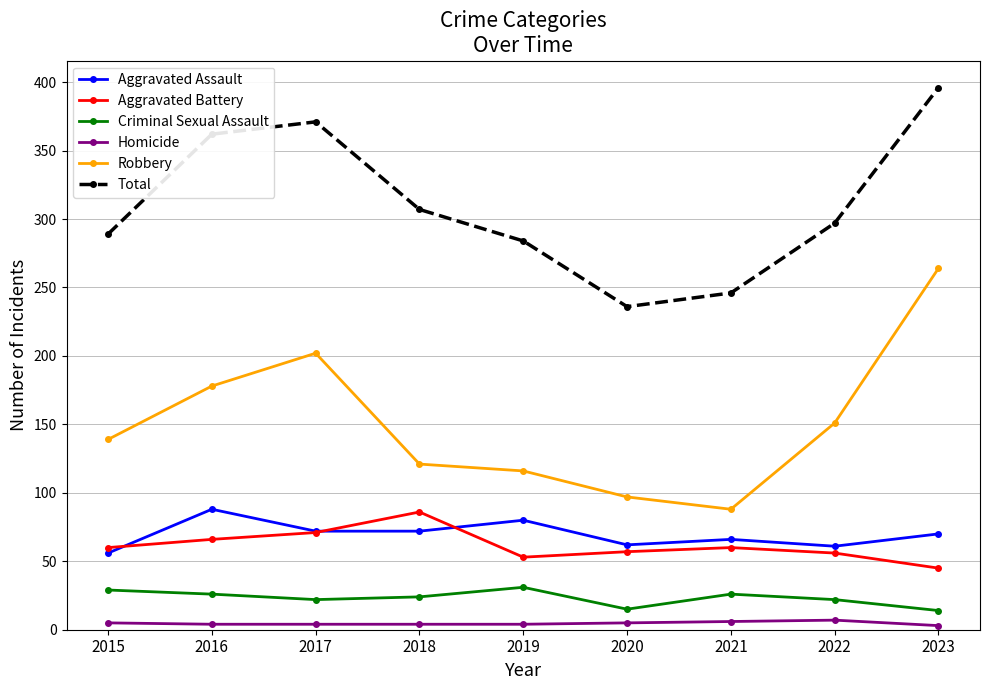

What are all the series names shown in the legend?

Aggravated Assault, Aggravated Battery, Criminal Sexual Assault, Homicide, Robbery, Total